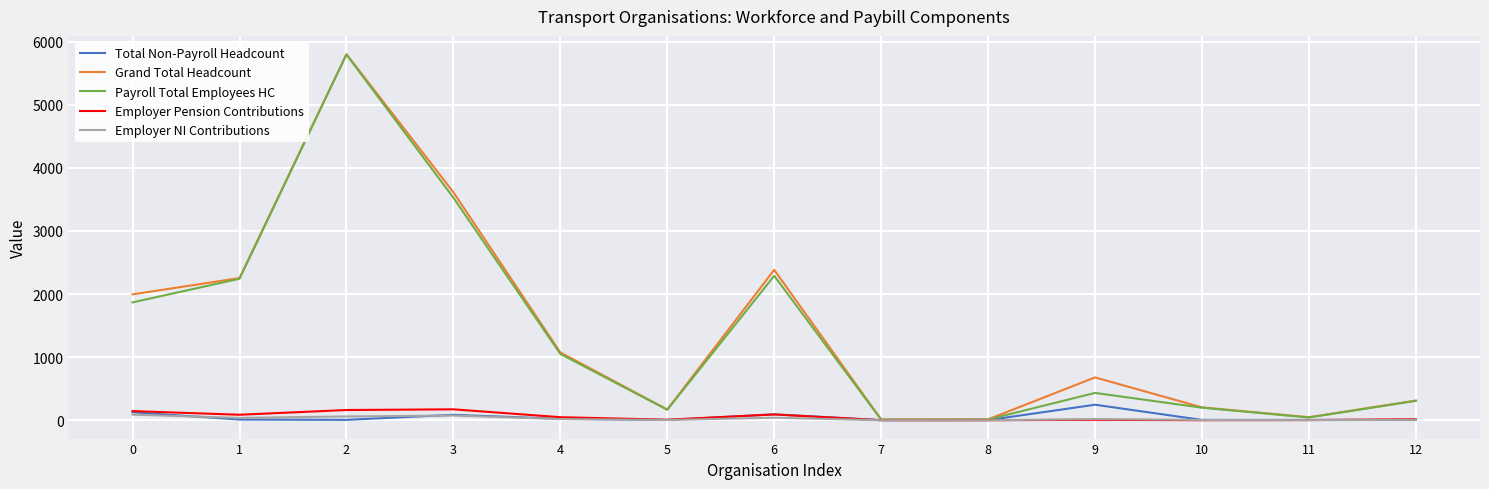

What are all the series names shown in the legend?

Total Non-Payroll Headcount, Grand Total Headcount, Payroll Total Employees HC, Employer Pension Contributions, Employer NI Contributions